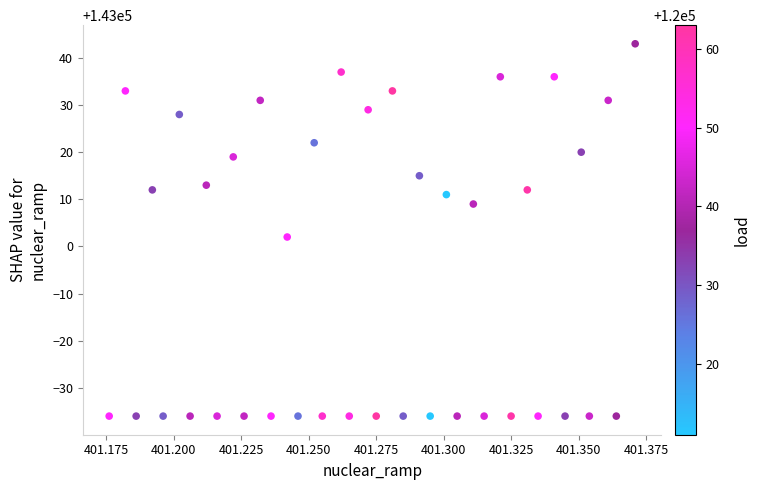

What Y value in the scatter plot is closest to 143003?

143002